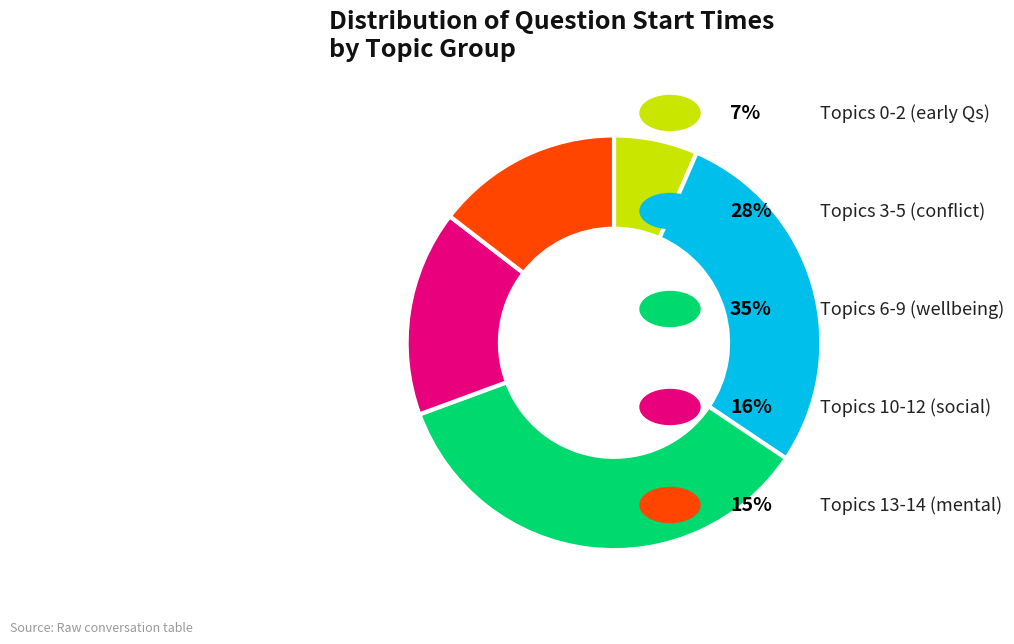

Is there any slice that represents more than half of the pie?

No